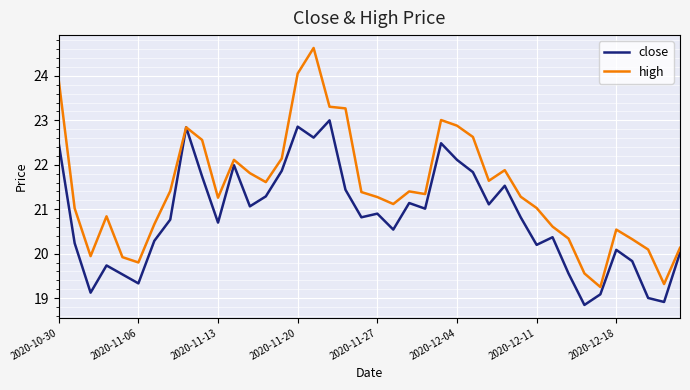

What is the difference between the maximum and minimum values in the close series?

4.2